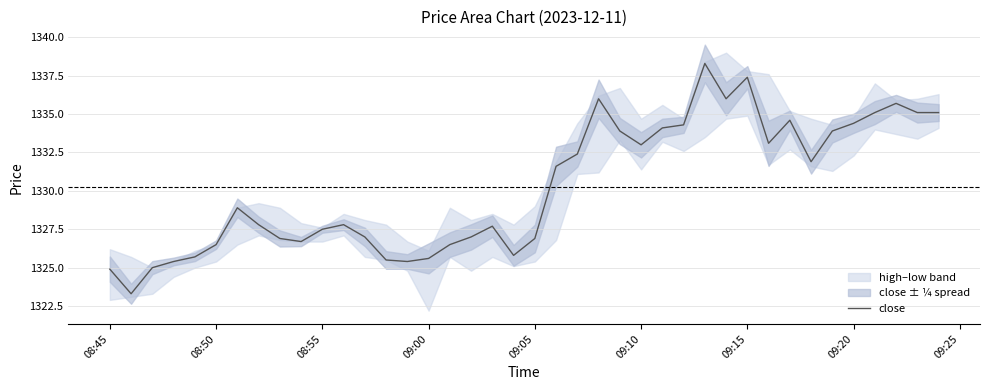

How many data points does each series have?

40